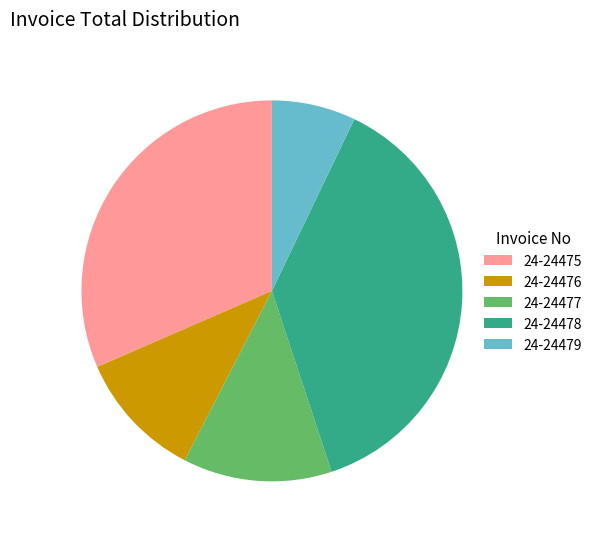

Count the number of slices in the pie.

5